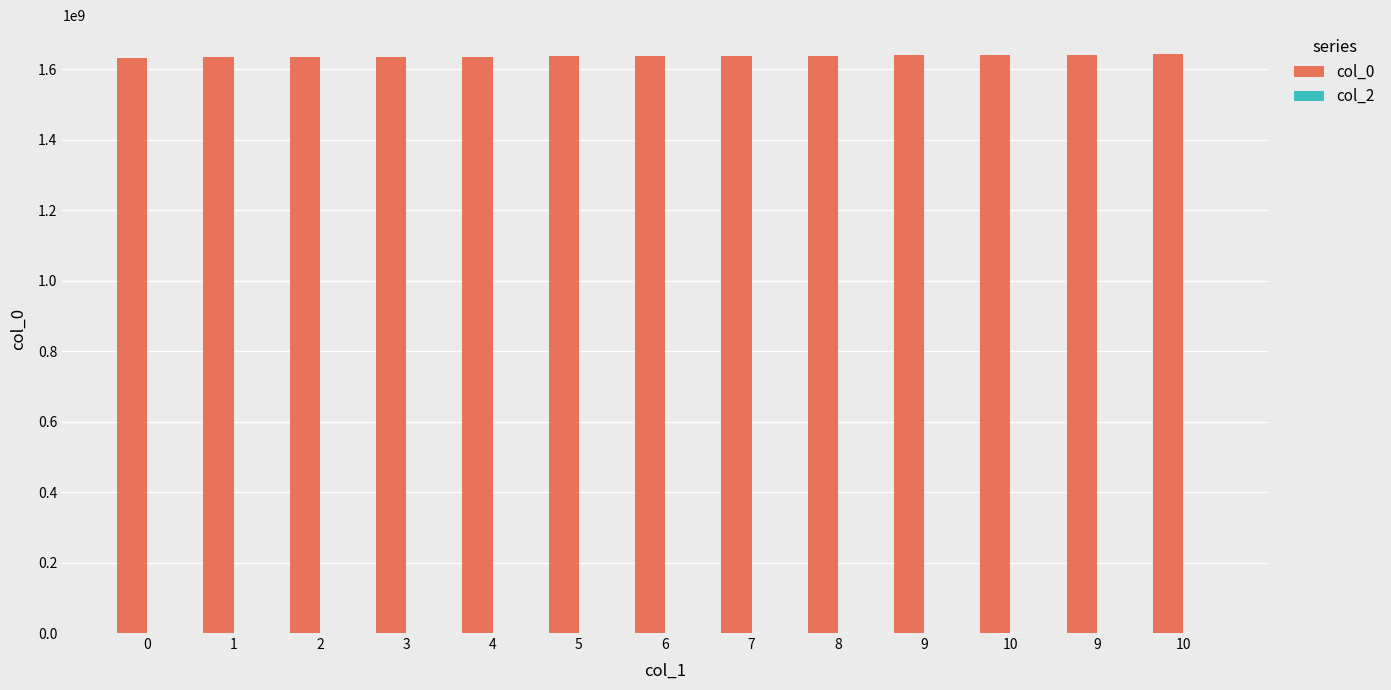

What is the label of the 9th bar from the left?

8